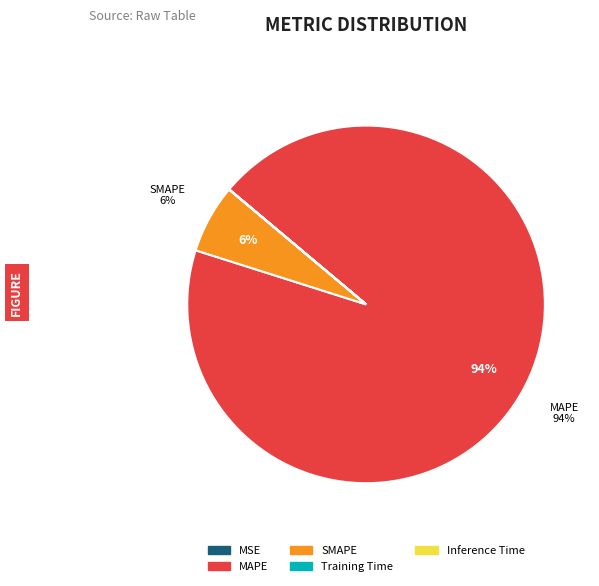

To the nearest percent, what is the difference between the largest and smallest slice percentages?

94%